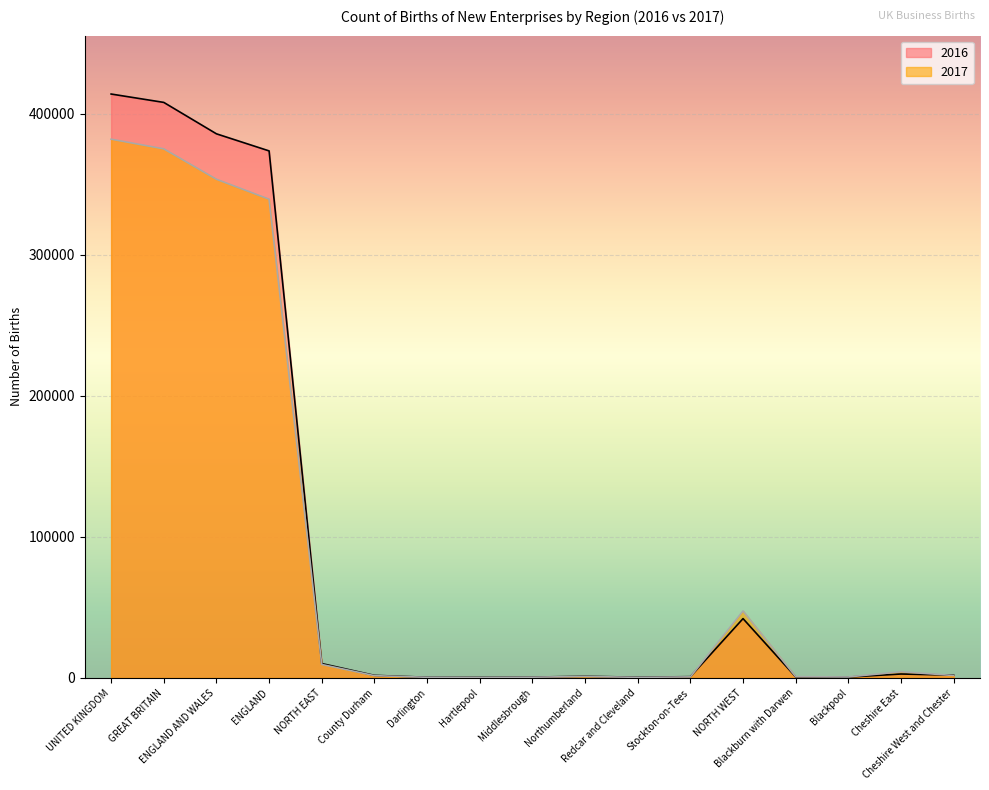

Rank the series at Cheshire East from highest to lowest value.

2017, 2016